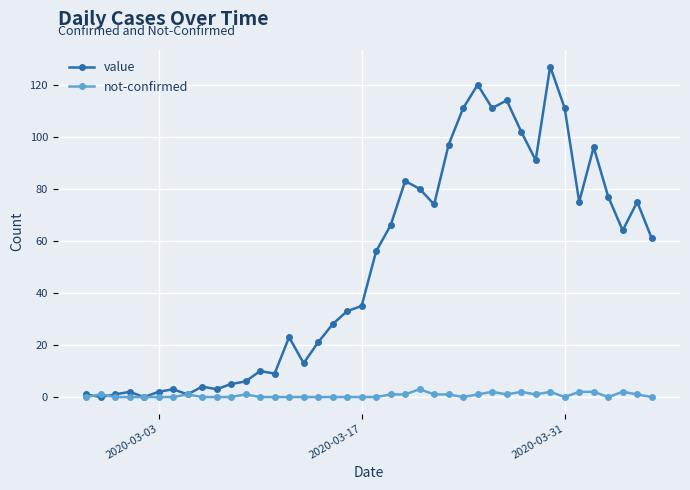

List the series in order of their peak value, highest first.

value, not-confirmed